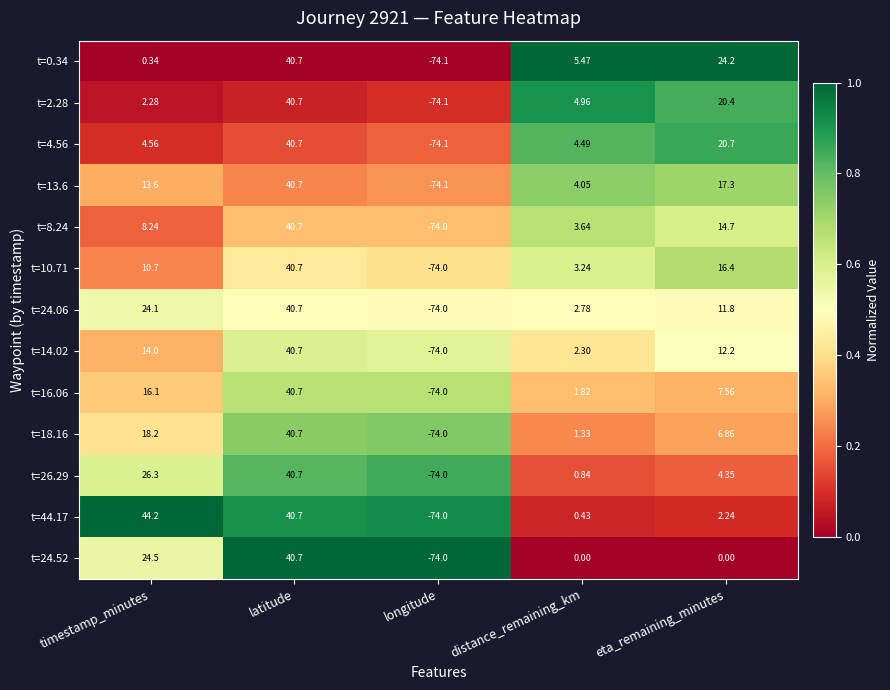

List the labels in order of t=16.06 value, smallest first.

longitude, distance_remaining_km, eta_remaining_minutes, timestamp_minutes, latitude